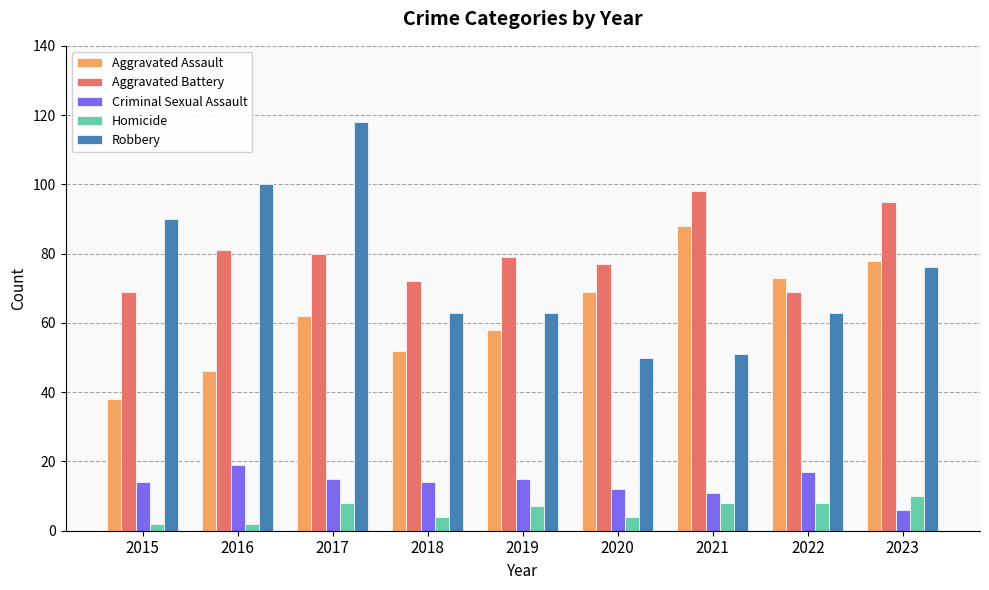

Which series changed the most between 2017 and 2020?

Robbery